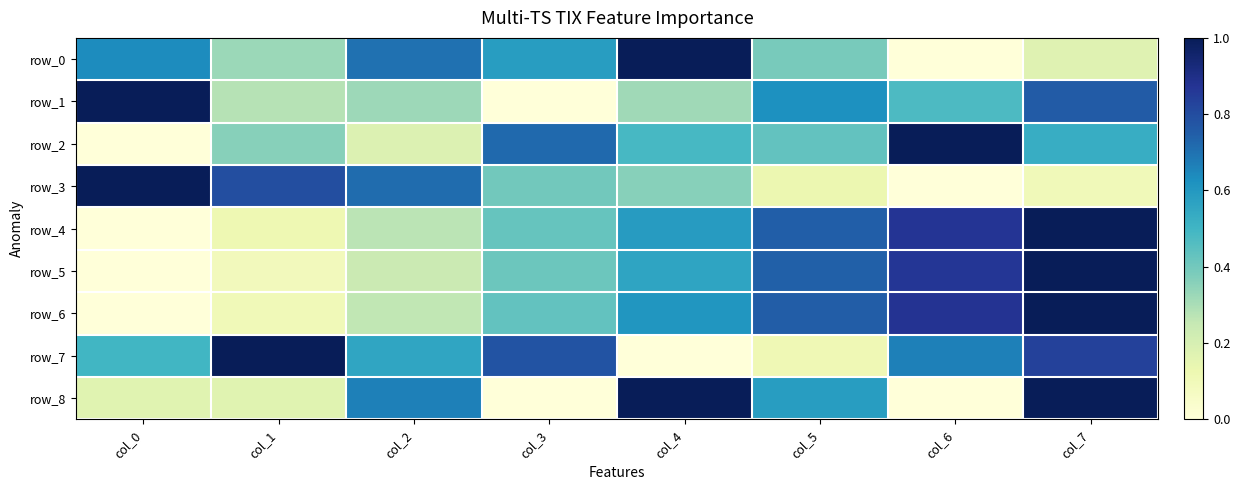

Reading left to right, extract all data points from this chart.

row_0: col_0=0.6	col_1=0.3	col_2=0.7	col_3=0.6	col_4=1.0	col_5=0.4	col_6=0.0	col_7=0.2
row_1: col_0=1.0	col_1=0.3	col_2=0.3	col_3=0.0	col_4=0.3	col_5=0.6	col_6=0.5	col_7=0.8
row_2: col_0=0.0	col_1=0.4	col_2=0.2	col_3=0.7	col_4=0.5	col_5=0.4	col_6=1.0	col_7=0.5
row_3: col_0=1.0	col_1=0.8	col_2=0.7	col_3=0.4	col_4=0.4	col_5=0.1	col_6=0.0	col_7=0.1
row_4: col_0=0.0	col_1=0.1	col_2=0.3	col_3=0.4	col_4=0.6	col_5=0.7	col_6=0.9	col_7=1.0
row_5: col_0=0.0	col_1=0.1	col_2=0.2	col_3=0.4	col_4=0.6	col_5=0.7	col_6=0.9	col_7=1.0
row_6: col_0=0.0	col_1=0.1	col_2=0.3	col_3=0.4	col_4=0.6	col_5=0.8	col_6=0.9	col_7=1.0
row_7: col_0=0.5	col_1=1.0	col_2=0.6	col_3=0.8	col_4=0.0	col_5=0.1	col_6=0.7	col_7=0.8
row_8: col_0=0.2	col_1=0.2	col_2=0.7	col_3=0.0	col_4=1.0	col_5=0.6	col_6=0.0	col_7=1.0